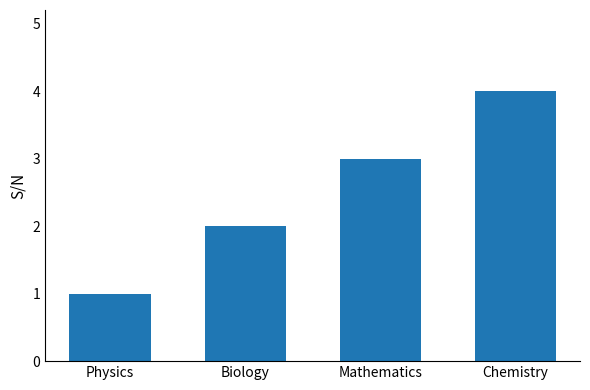

What is the difference between the second highest and second lowest values?

1